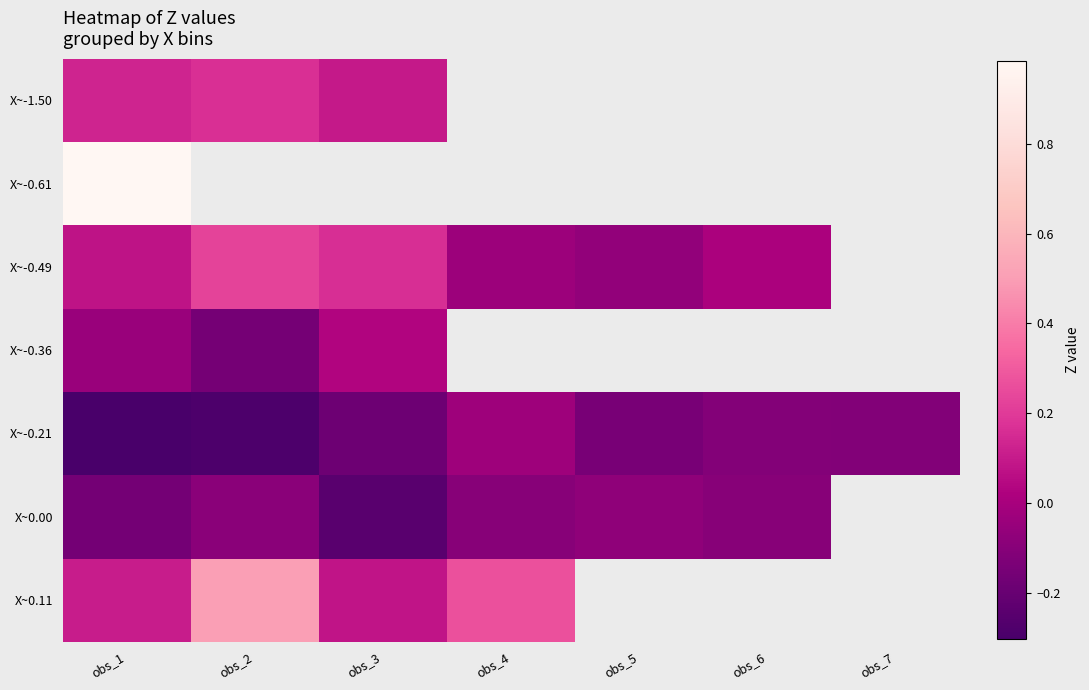

What is the spread (max minus min) of values at obs_1?

1.3